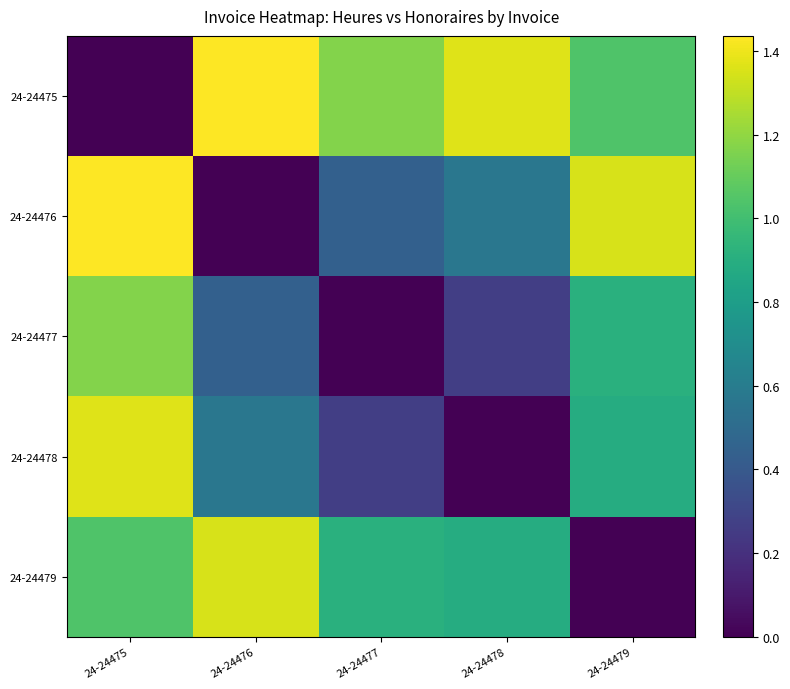

At how many categories does at least one series exceed 0?

5